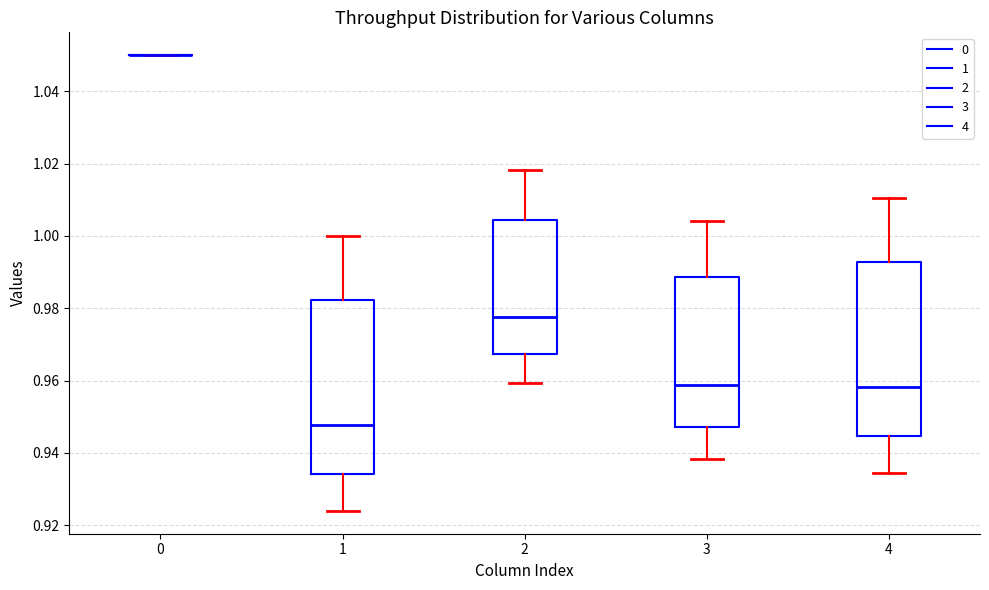

Reading left to right, transcribe this box plot: for each box, give where its median line is, the range the box spans, and where its two whiskers end, as read against the y-axis. The values are not printed on the chart, so give them approximately, as read against the axis.

0: box collapsed to a line at 1.050, whiskers 1.050 to 1.050
1: median 0.948, box 0.934 to 0.982, whiskers 0.924 to 1.000
2: median 0.978, box 0.968 to 1.004, whiskers 0.960 to 1.018
3: median 0.958, box 0.948 to 0.988, whiskers 0.938 to 1.004
4: median 0.958, box 0.944 to 0.992, whiskers 0.934 to 1.010